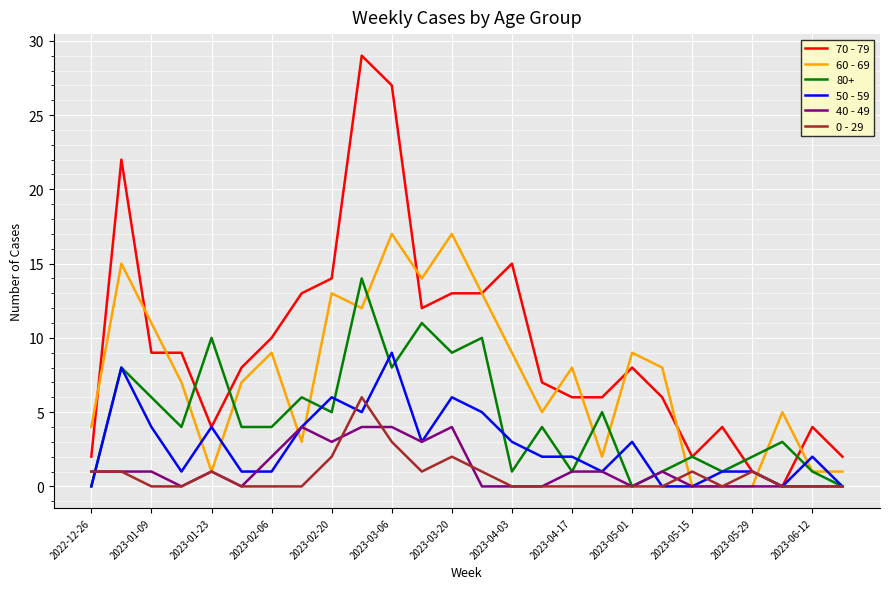

Which series has the largest total across all categories?

70 - 79